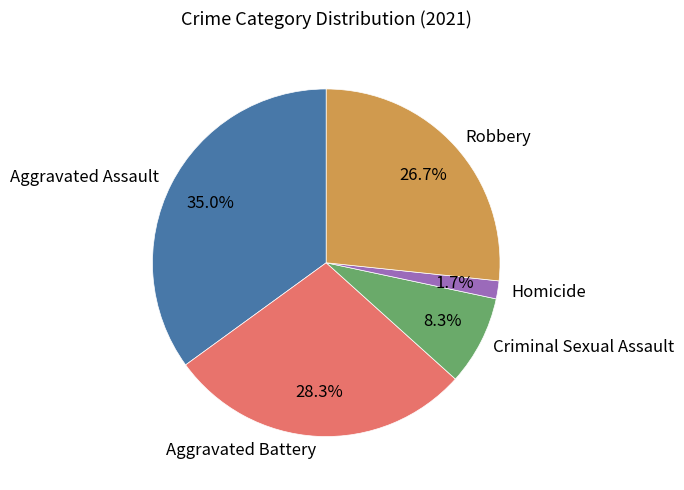

To the nearest percent, what is the difference between the largest and smallest slice percentages?

33%